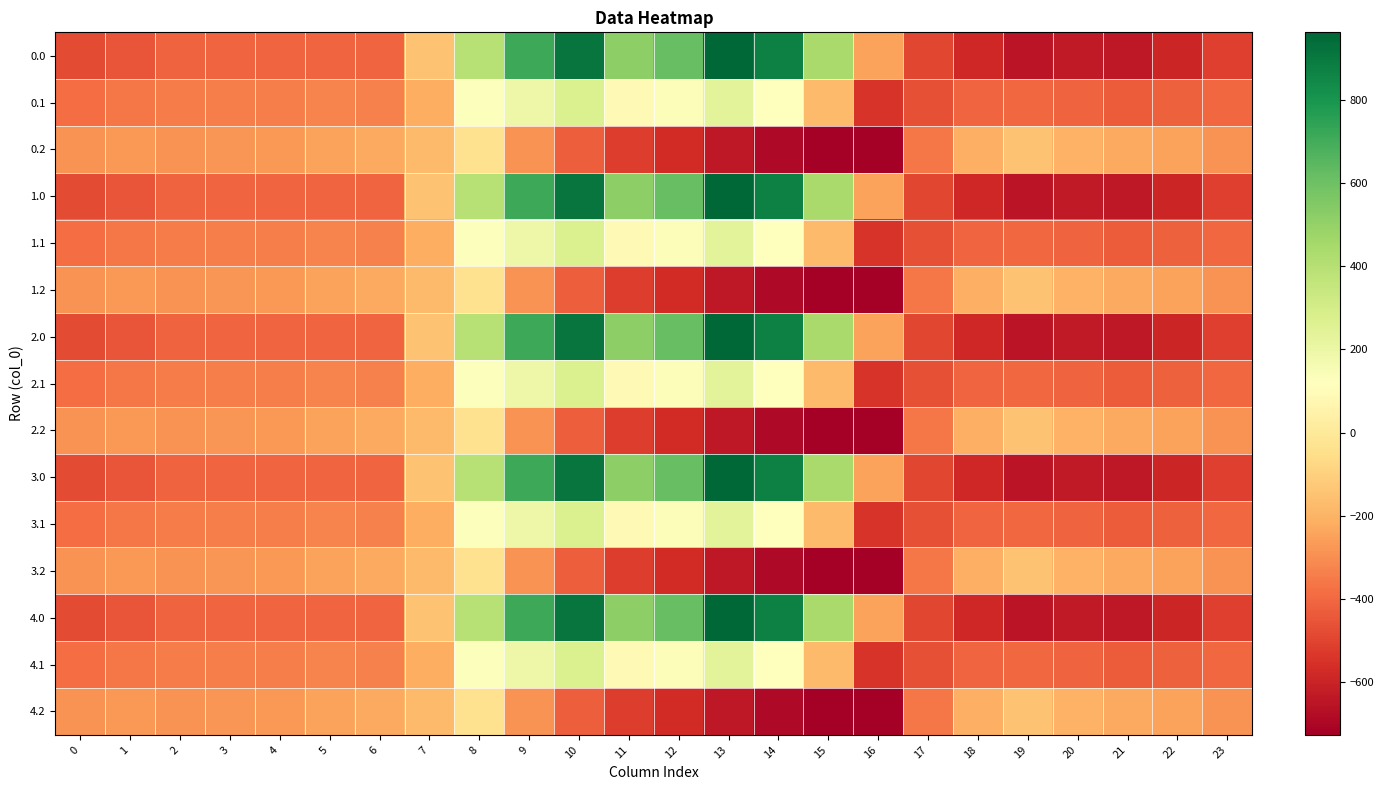

What is the difference between the highest and lowest values at 22?

344.8